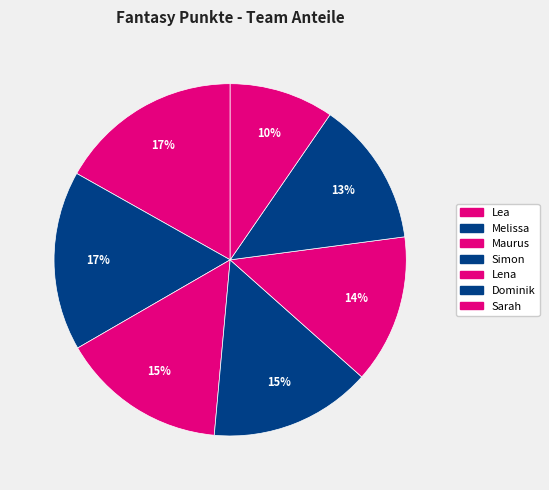

Count the number of slices in the pie.

7